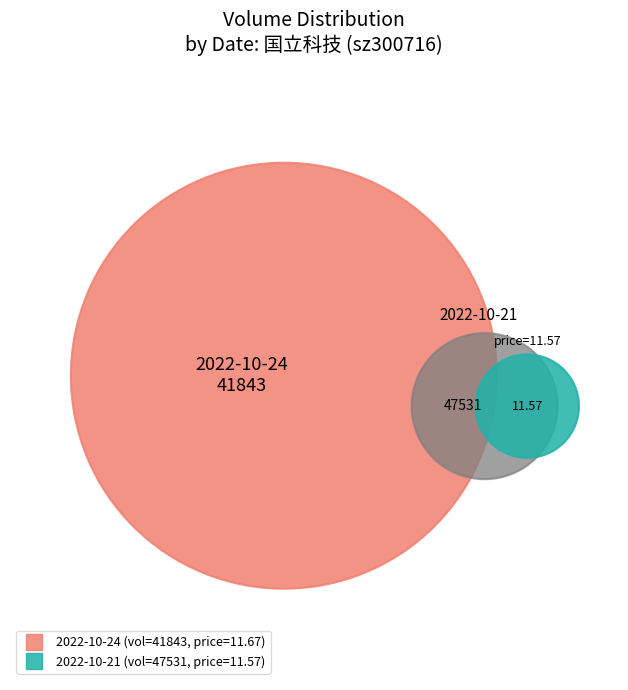

How many segments does this pie chart have?

2